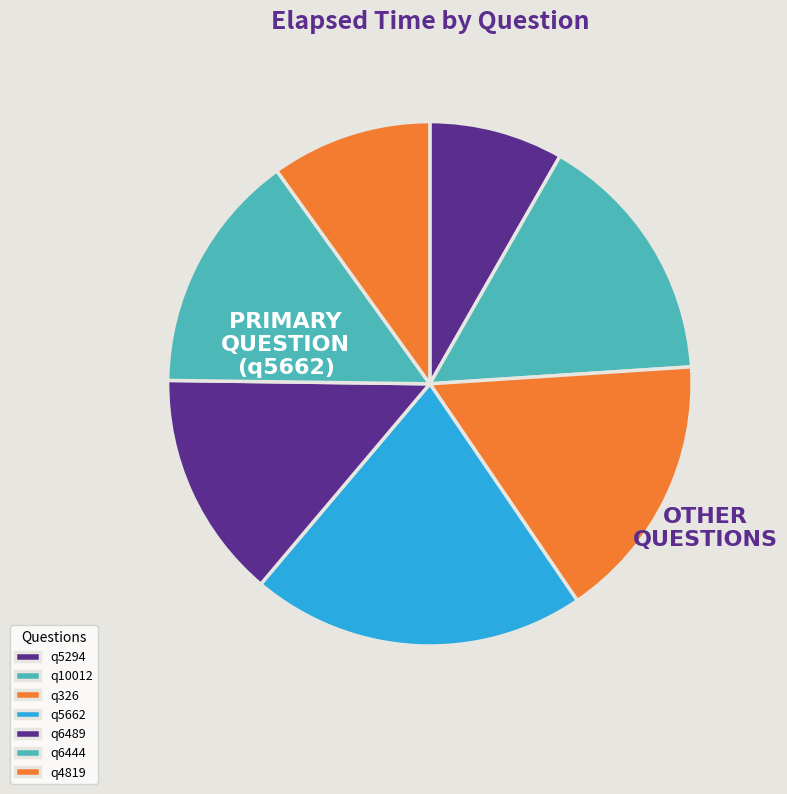

How many segments does this pie chart have?

7